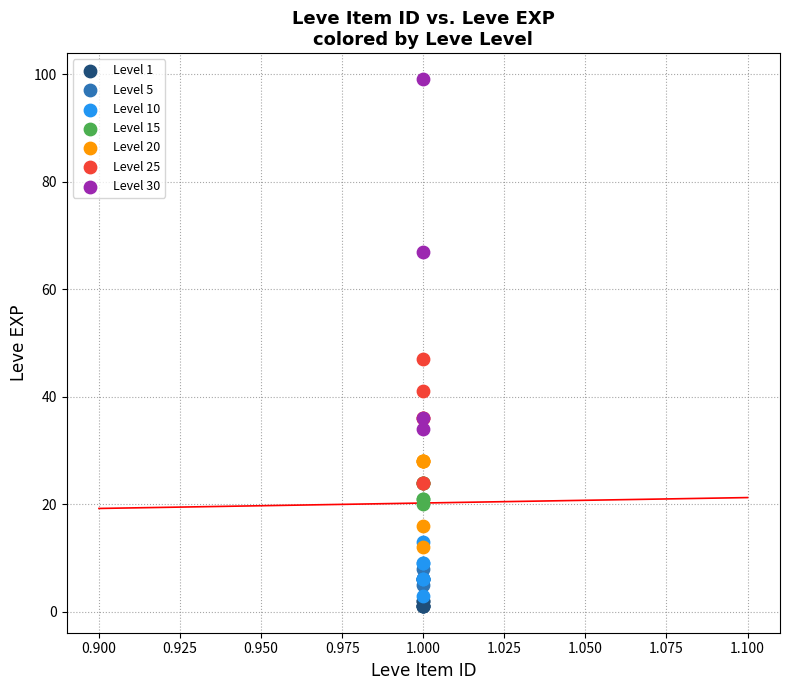

Which series reaches the maximum Y coordinate?

Level 30